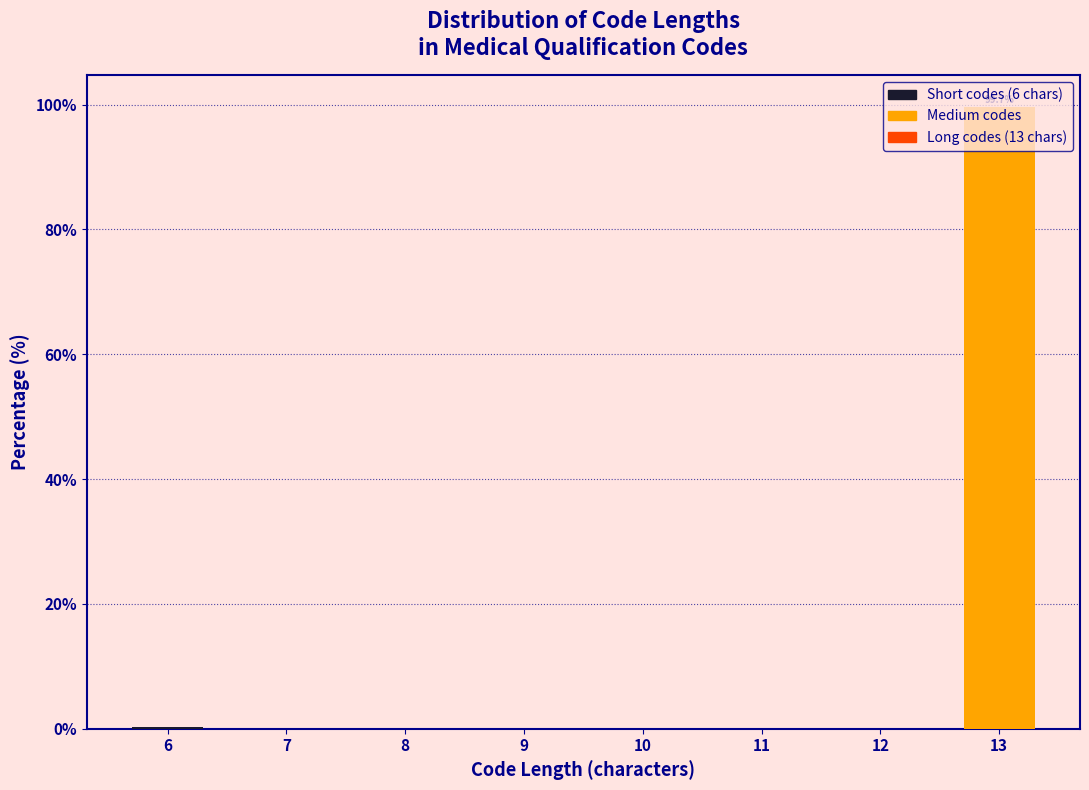

Which category has the highest value across all series?

13